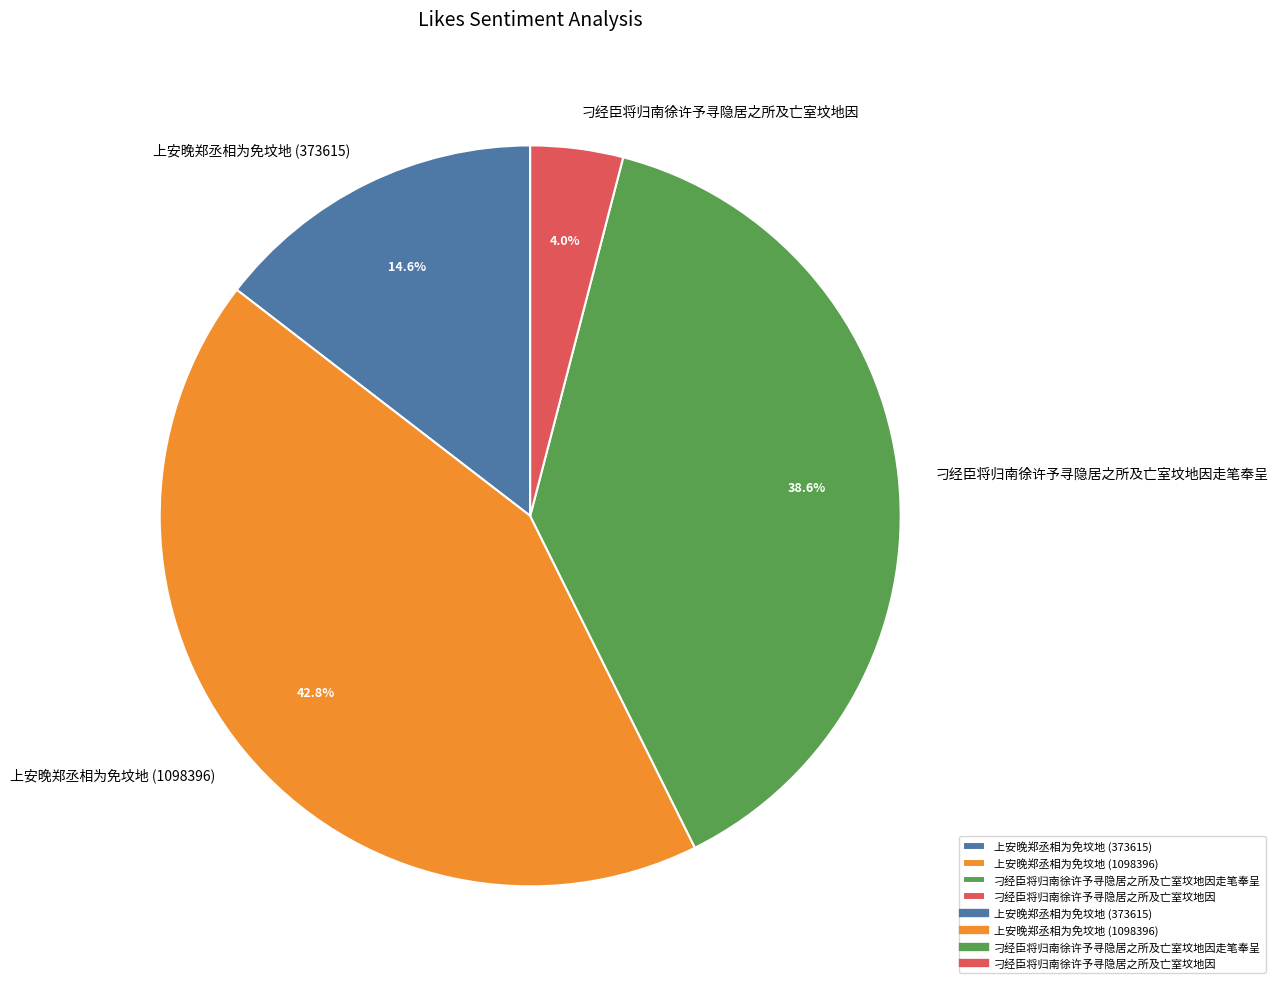

What is the smallest slice in the pie chart?

刁经臣将归南徐许予寻隐居之所及亡室坟地因